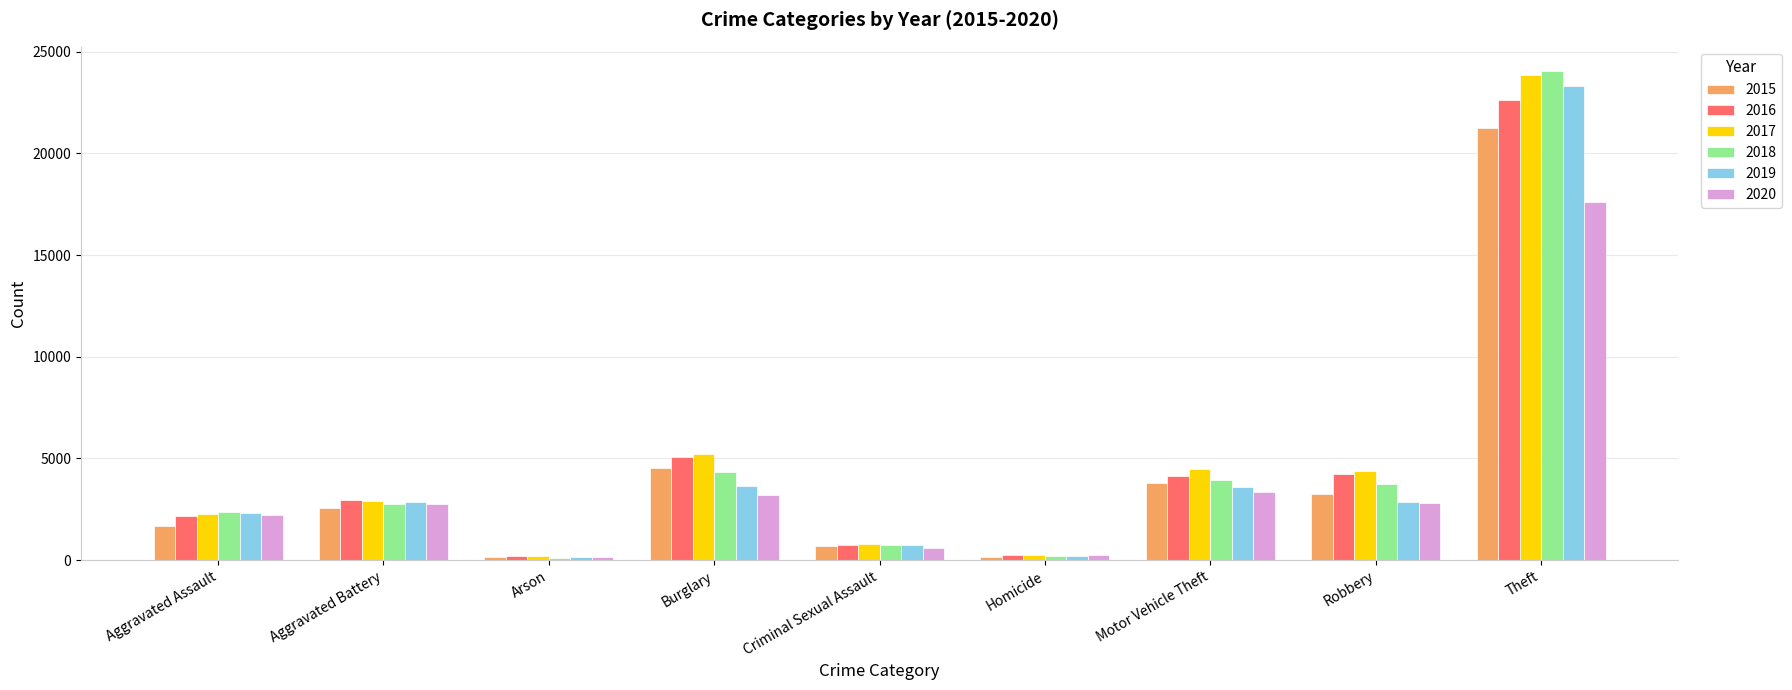

What is the greatest value displayed?

24042